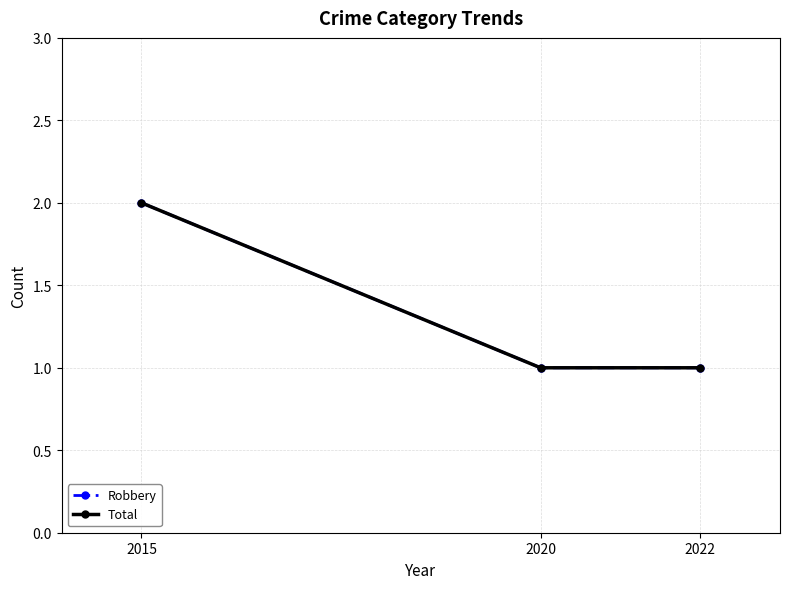

Between 2020 and 2015, which is larger?

2015